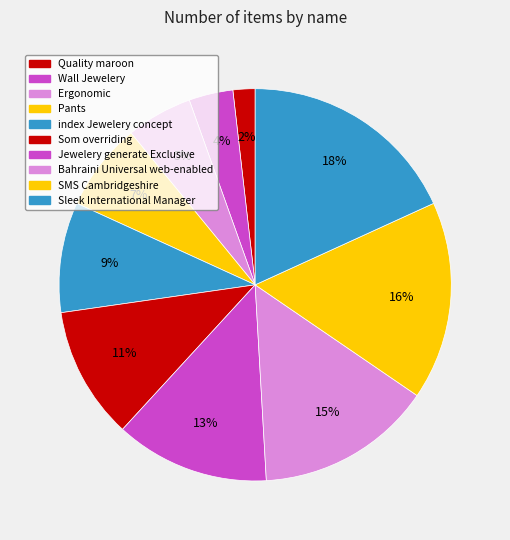

Count the number of slices in the pie.

10